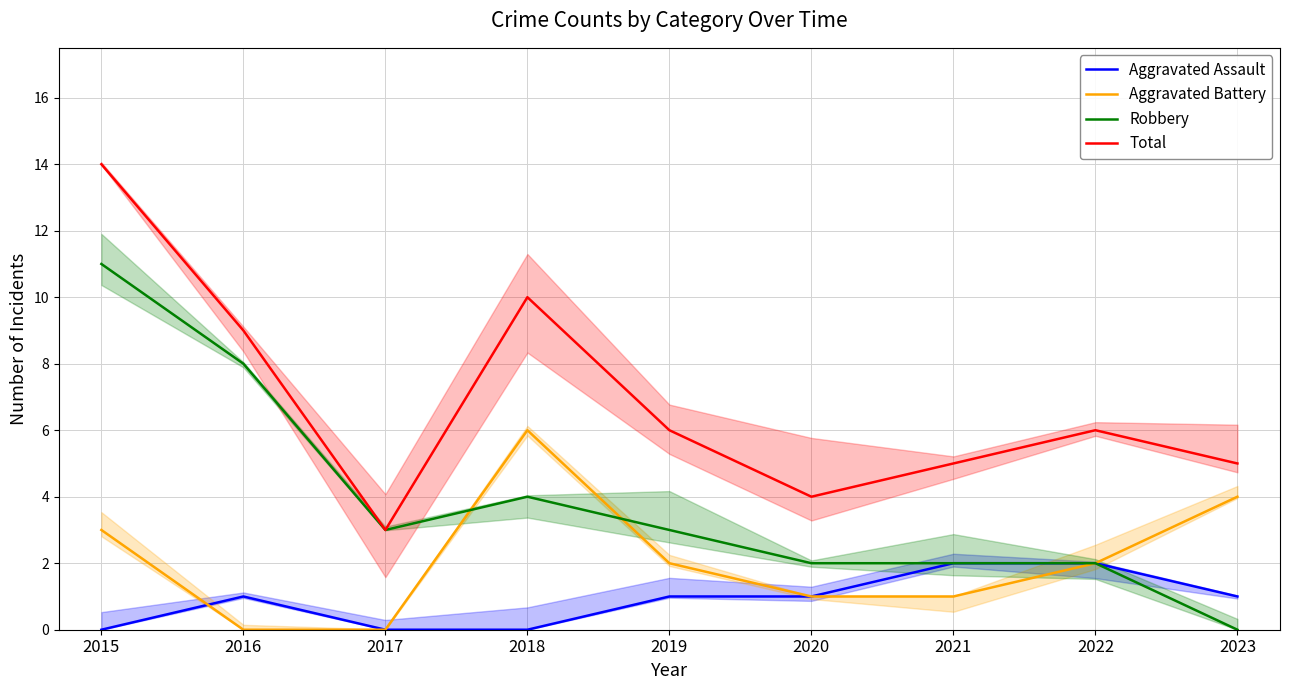

What is the total value across all series at 2021?

10